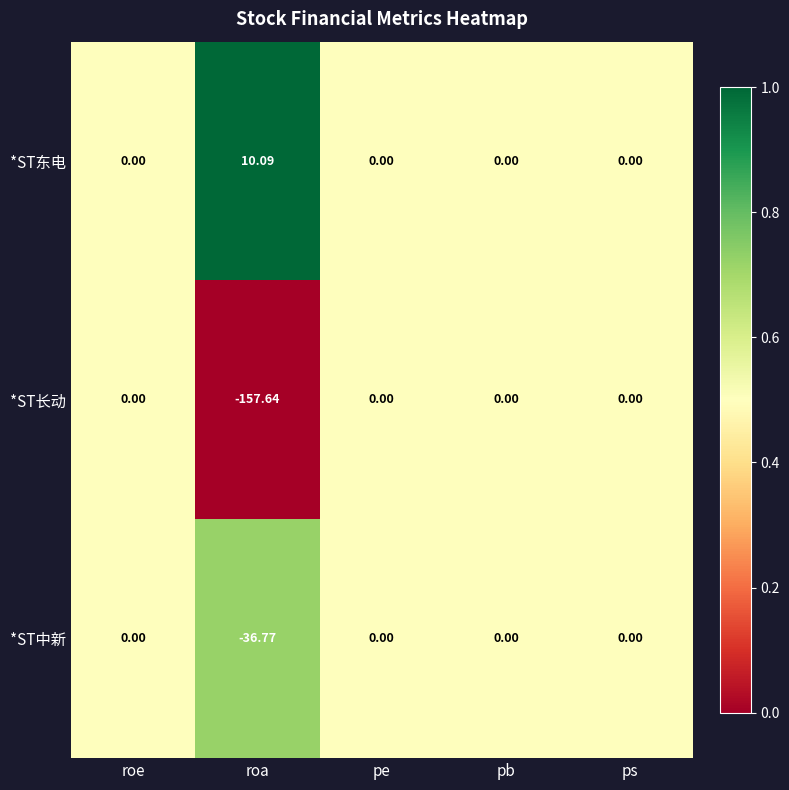

How many data points does each series have?

5